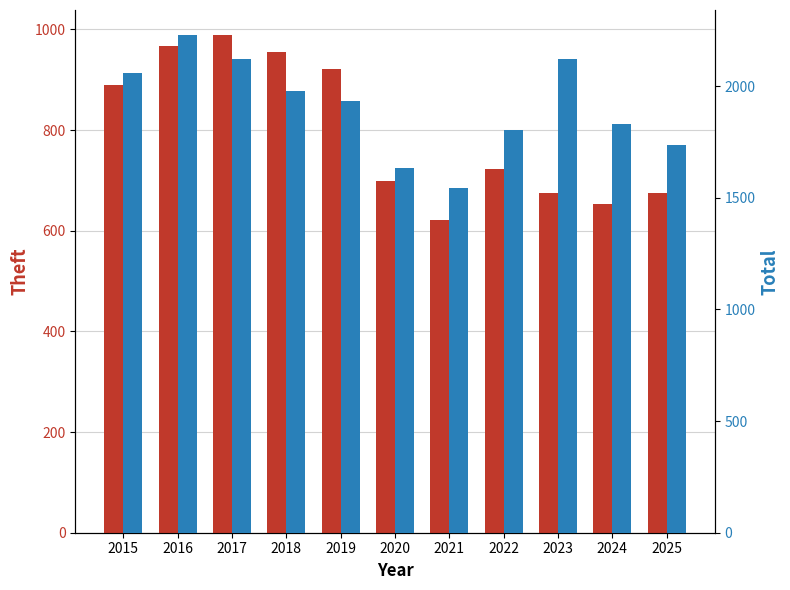

Which series has the largest total across all categories?

Total